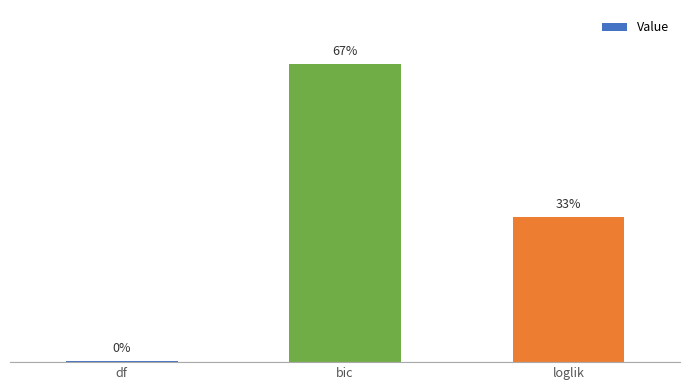

Does the chart contain any negative values?

No